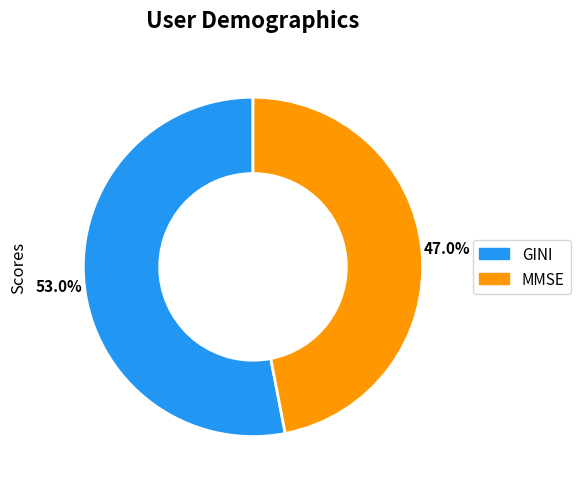

Which slice is the largest?

GINI